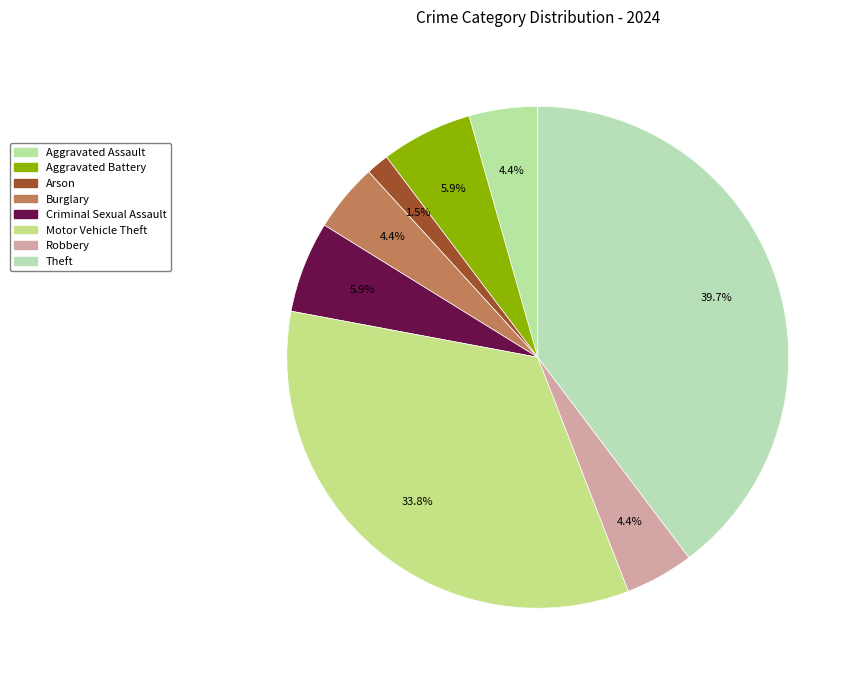

How many slices are in this pie chart?

8